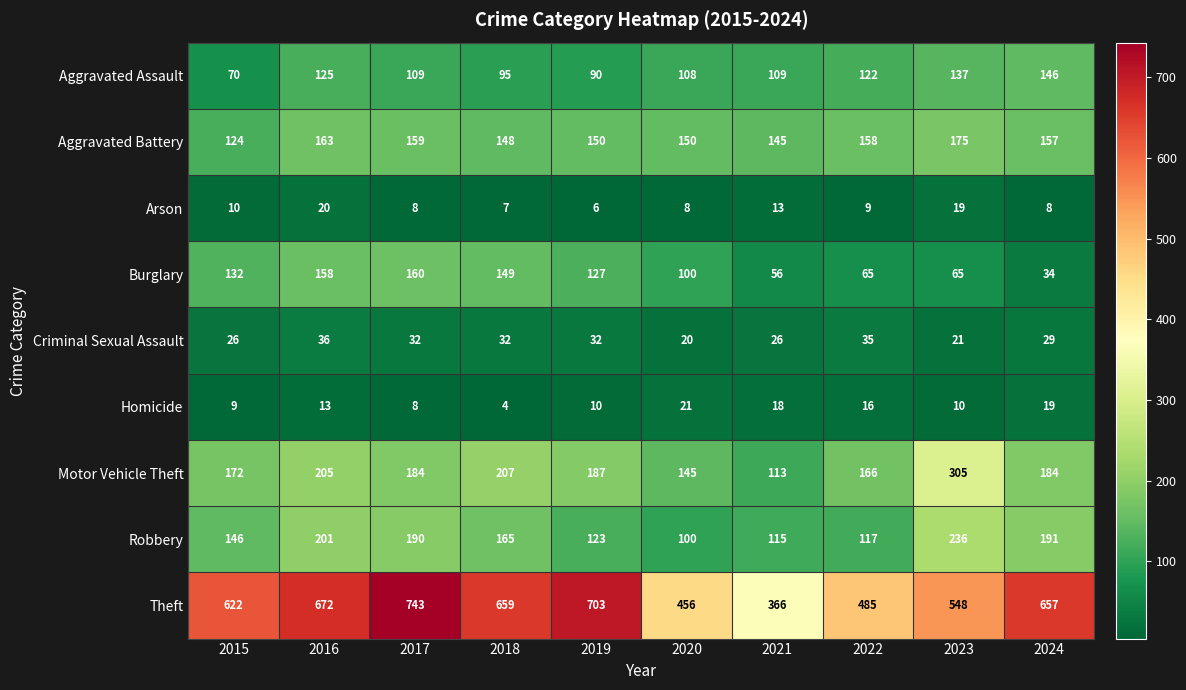

Which series changed the most between 2022 and 2023?

Motor Vehicle Theft